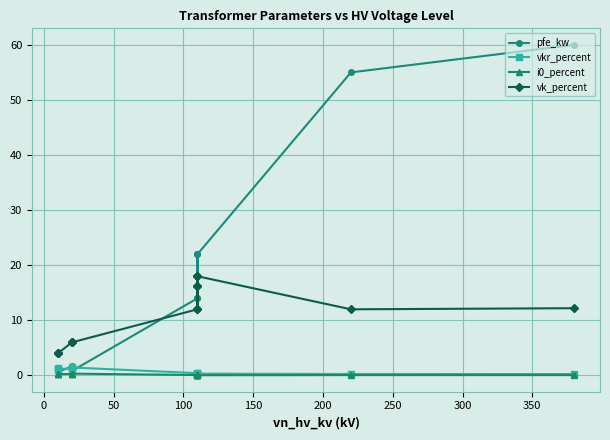

Is the value of vkr_percent at 13 greater than the value of pfe_kw at −50?

No